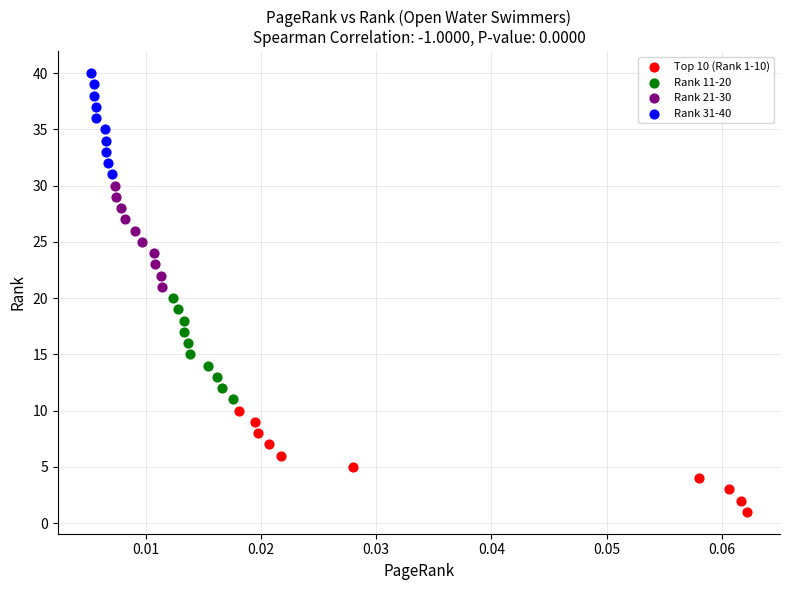

Which series contains the lowest Y value?

Top 10 (Rank 1-10)